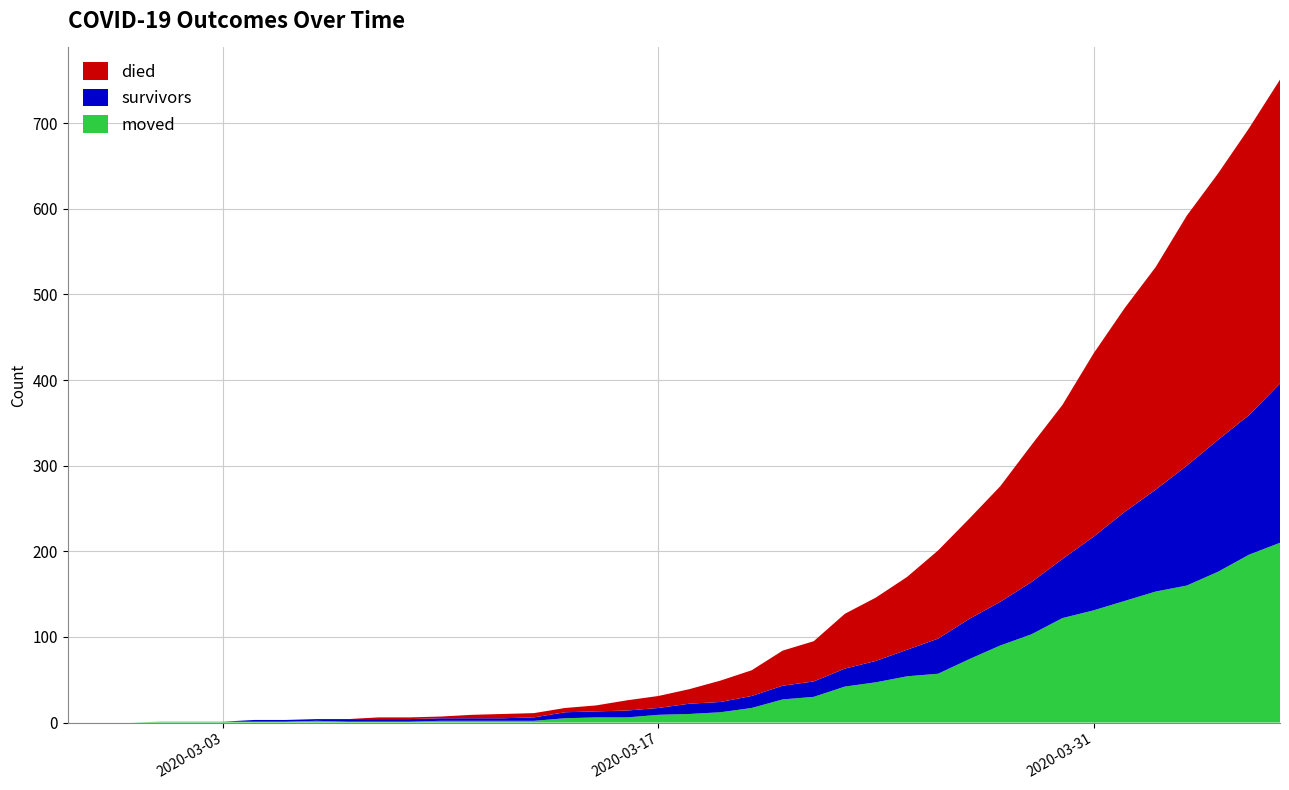

Reading left to right, extract all data points from this chart.

survivors: 2020-02-27=0	2020-02-28=0	2020-02-29=0	2020-03-01=0	2020-03-02=0	2020-03-03=0	2020-03-04=2	2020-03-05=2	2020-03-06=2	2020-03-07=3	2020-03-08=3	2020-03-09=3	2020-03-10=3	2020-03-11=3	2020-03-12=3	2020-03-13=4	2020-03-14=7	2020-03-15=7	2020-03-16=8	2020-03-17=8	2020-03-18=12	2020-03-19=12	2020-03-20=14	2020-03-21=16	2020-03-22=18	2020-03-23=21	2020-03-24=25	2020-03-25=31	2020-03-26=41	2020-03-27=47	2020-03-28=51	2020-03-29=61	2020-03-30=69	2020-03-31=86	2020-04-01=104	2020-04-02=119	2020-04-03=140	2020-04-04=154	2020-04-05=163	2020-04-06=186
died: 2020-02-27=0	2020-02-28=0	2020-02-29=0	2020-03-01=0	2020-03-02=0	2020-03-03=0	2020-03-04=0	2020-03-05=0	2020-03-06=0	2020-03-07=0	2020-03-08=2	2020-03-09=2	2020-03-10=2	2020-03-11=4	2020-03-12=5	2020-03-13=5	2020-03-14=5	2020-03-15=7	2020-03-16=12	2020-03-17=14	2020-03-18=17	2020-03-19=25	2020-03-20=30	2020-03-21=41	2020-03-22=47	2020-03-23=64	2020-03-24=74	2020-03-25=85	2020-03-26=103	2020-03-27=117	2020-03-28=135	2020-03-29=160	2020-03-30=180	2020-03-31=214	2020-04-01=238	2020-04-02=260	2020-04-03=292	2020-04-04=311	2020-04-05=335	2020-04-06=355
moved: 2020-02-27=0	2020-02-28=0	2020-02-29=0	2020-03-01=1	2020-03-02=1	2020-03-03=1	2020-03-04=1	2020-03-05=1	2020-03-06=2	2020-03-07=1	2020-03-08=1	2020-03-09=1	2020-03-10=2	2020-03-11=2	2020-03-12=2	2020-03-13=2	2020-03-14=5	2020-03-15=6	2020-03-16=6	2020-03-17=9	2020-03-18=10	2020-03-19=12	2020-03-20=17	2020-03-21=27	2020-03-22=30	2020-03-23=42	2020-03-24=47	2020-03-25=54	2020-03-26=57	2020-03-27=74	2020-03-28=90	2020-03-29=103	2020-03-30=122	2020-03-31=131	2020-04-01=142	2020-04-02=153	2020-04-03=160	2020-04-04=176	2020-04-05=196	2020-04-06=210